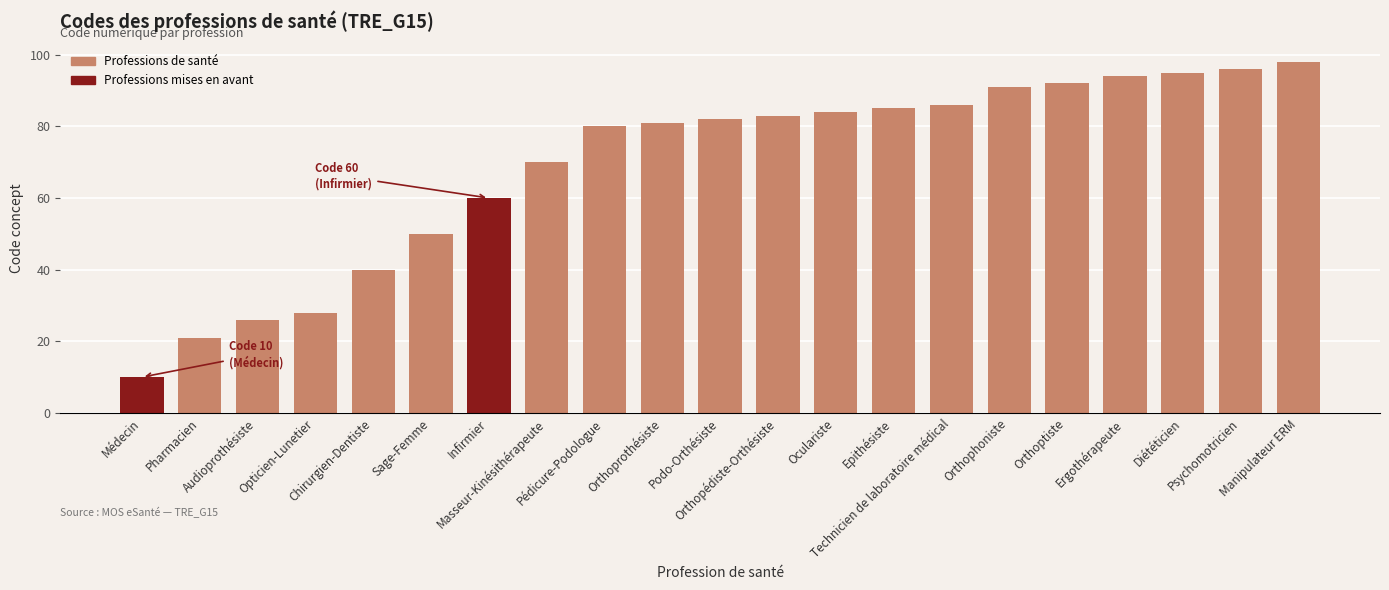

Which category has the highest value across all series?

Manipulateur ERM